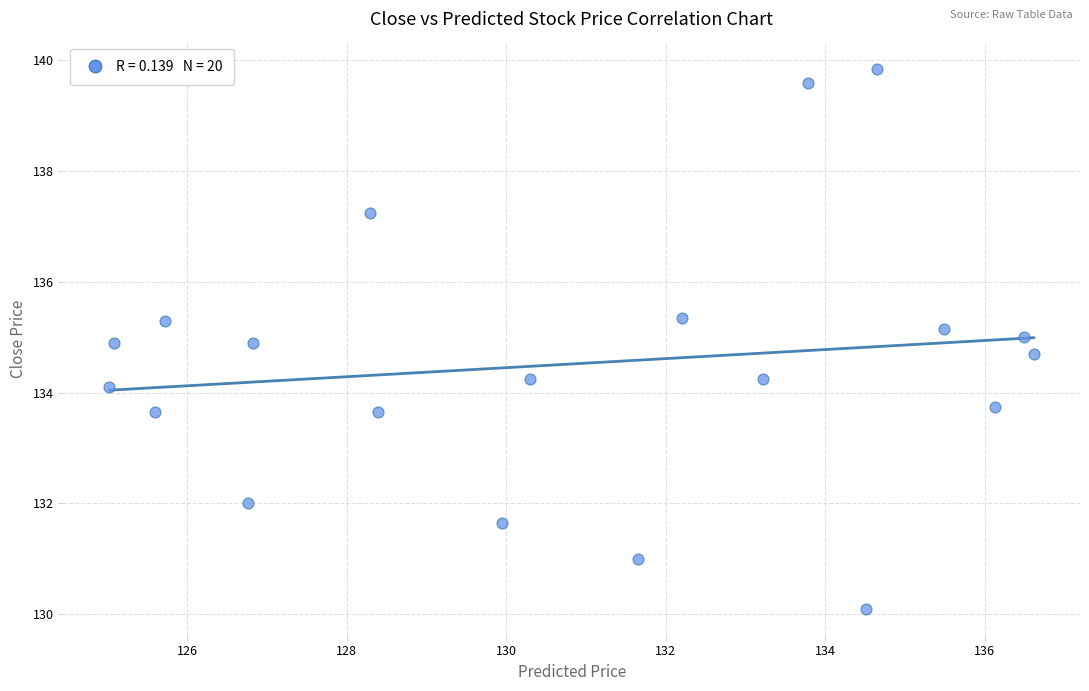

What is the range of X values (max minus min)?

11.6